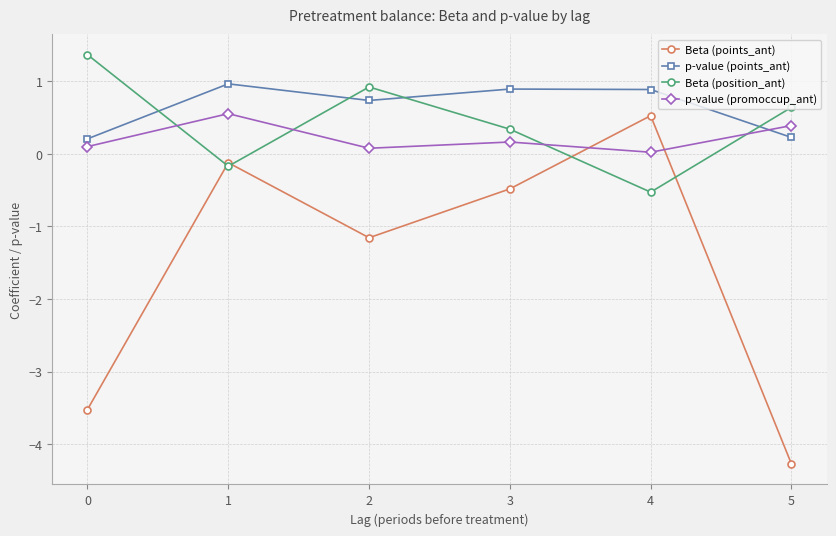

Where is the first local minimum for p-value (points_ant)?

2